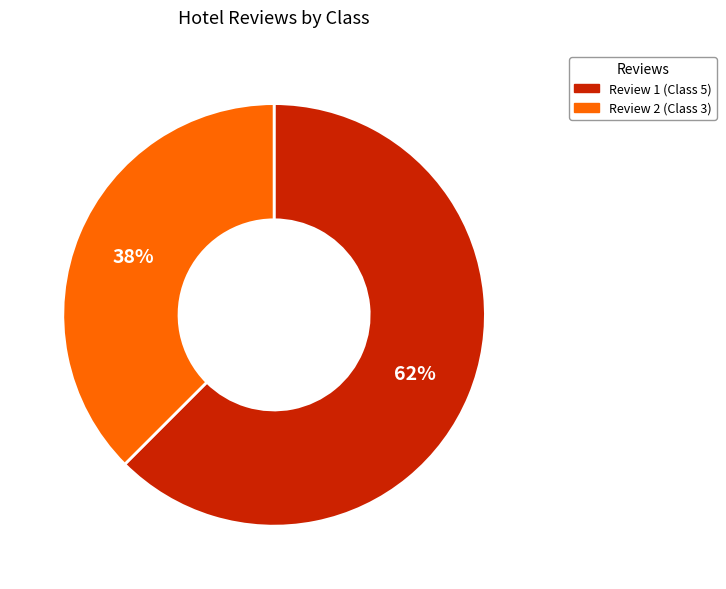

What percentage is the Review 2 (Class 3) slice, to the nearest percent?

38%